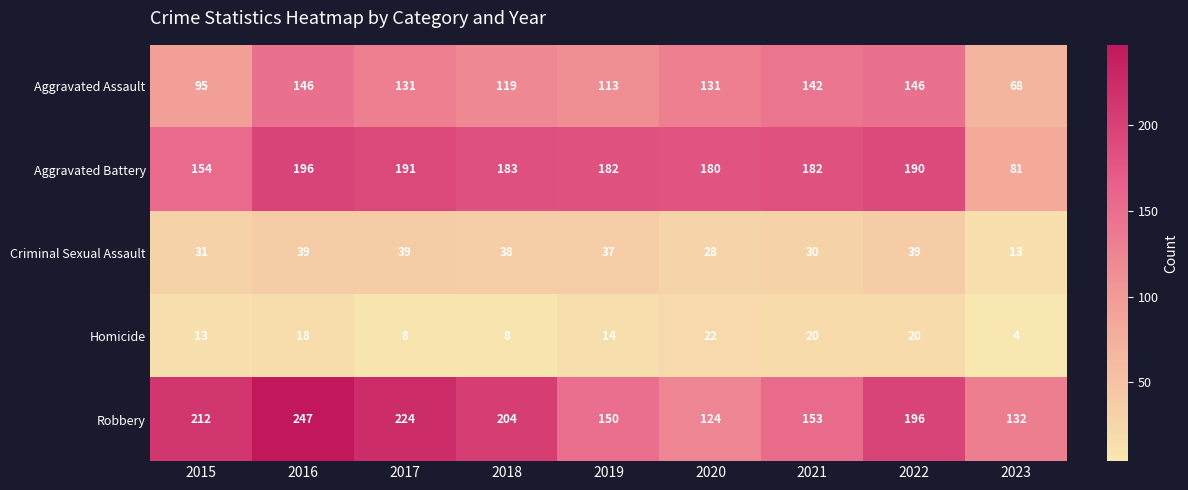

Where does the Aggravated Assault series first go above 131?

2016